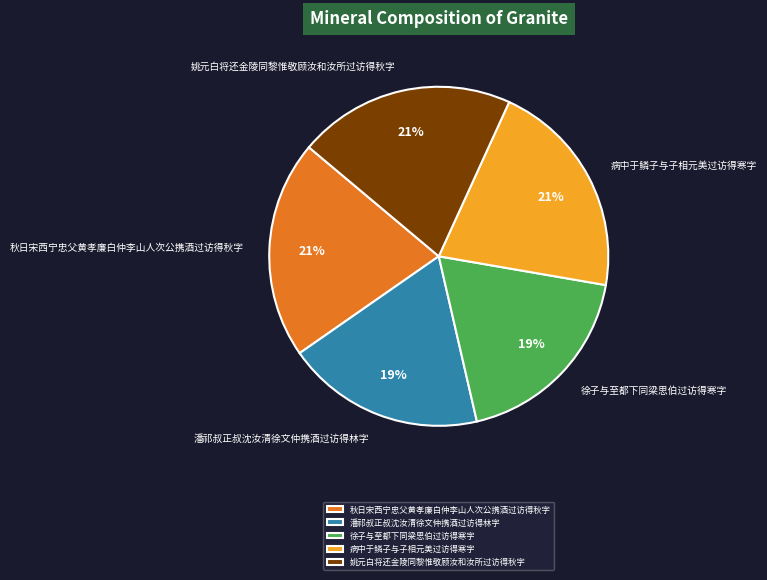

The 秋日宋西宁忠父黄孝廉白仲李山人次公携酒过访得秋字 slice represents 21% of the pie. True or false?

True